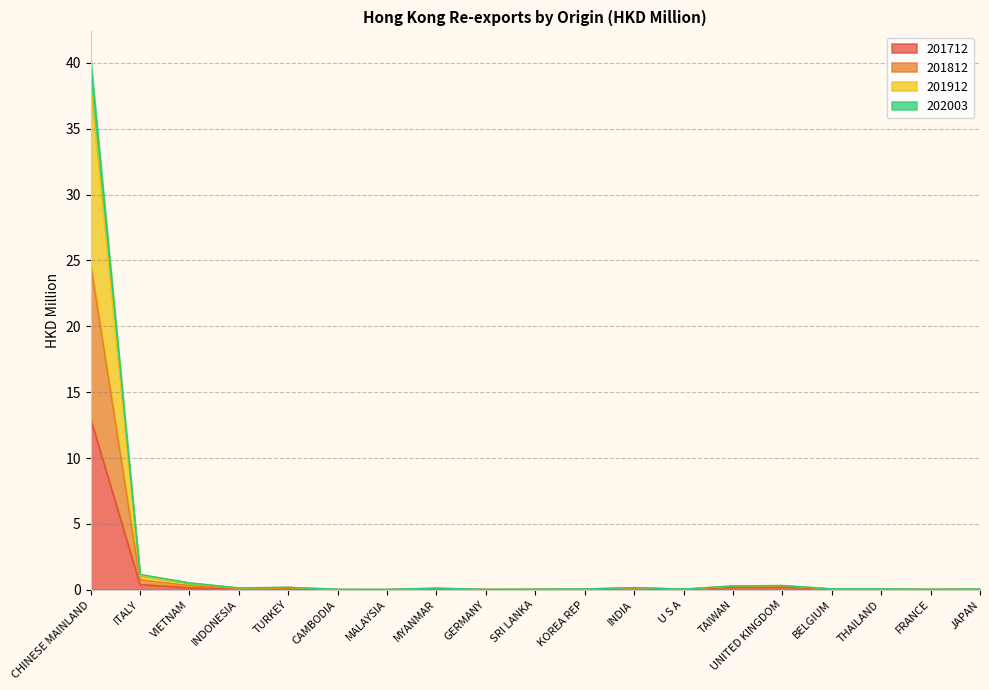

Which category has the highest value in the 201712 series?

CHINESE MAINLAND